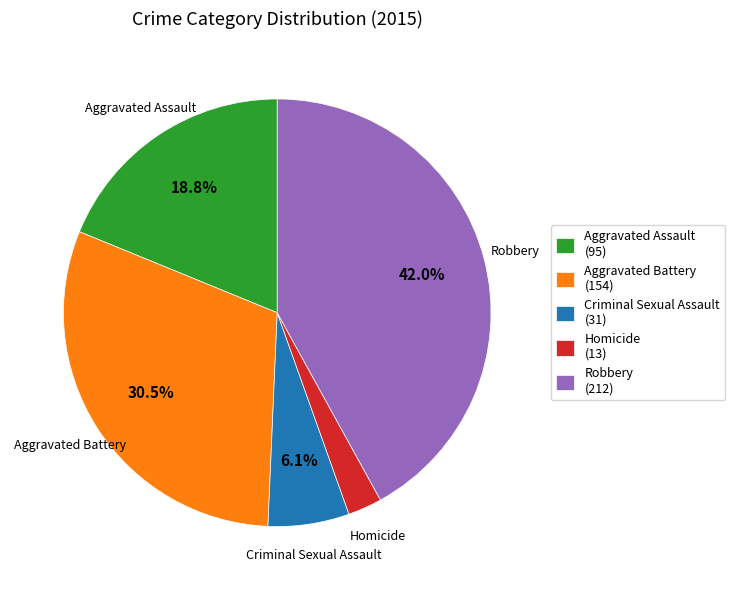

To the nearest percent, what percentage of the pie is Robbery?

42%